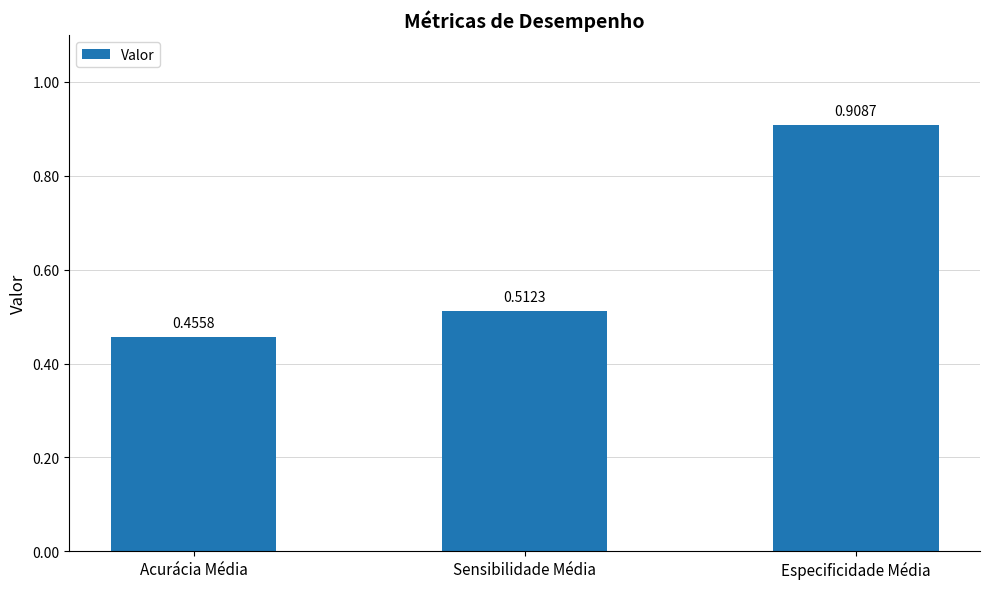

Which has a higher value, Acurácia Média or Sensibilidade Média?

Sensibilidade Média